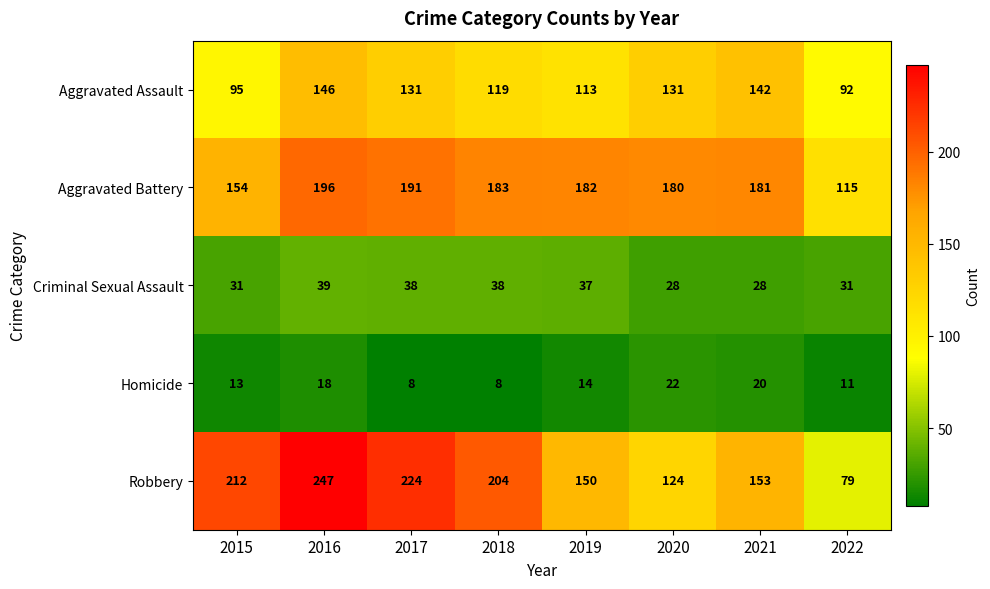

The value of Criminal Sexual Assault at 2016 is 39. True or false?

True